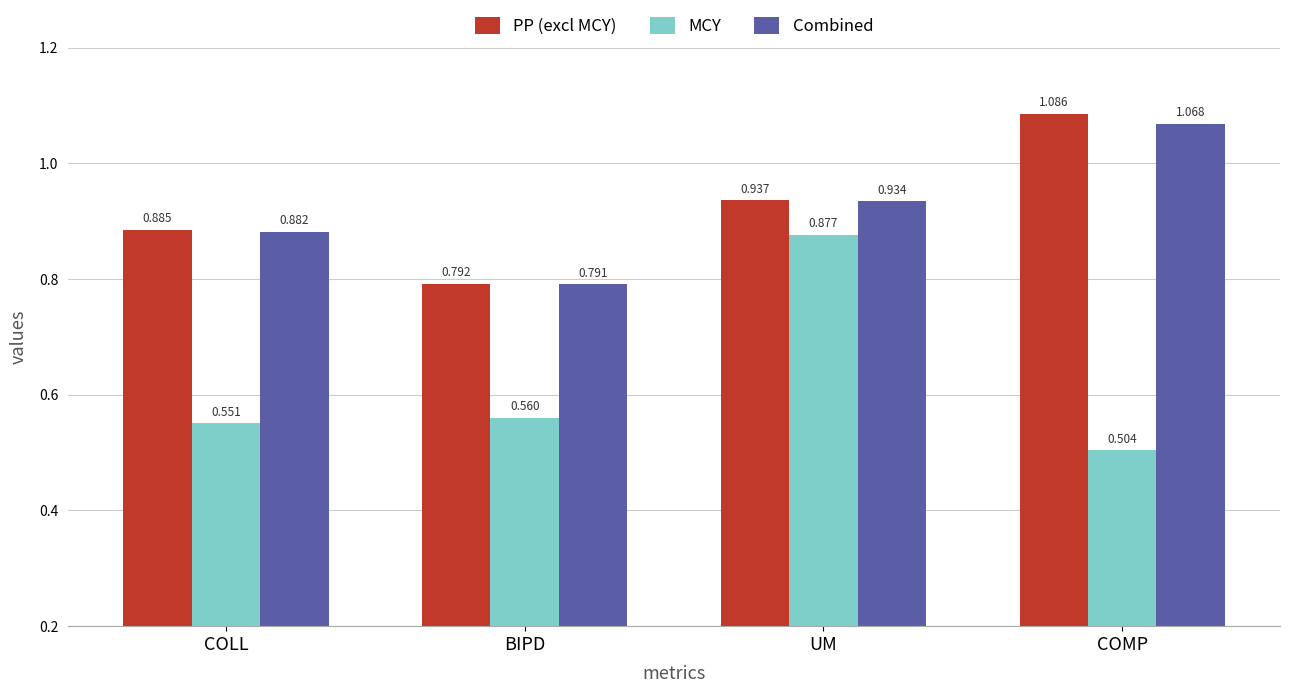

The MCY series shows 1.5 at UM. True or false?

False